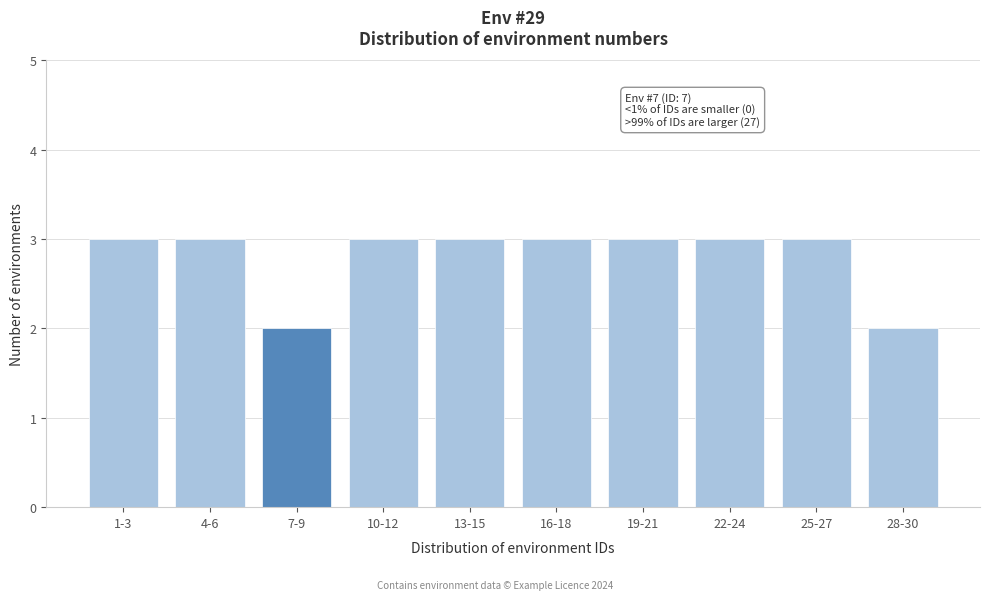

Reading right to left, transcribe all the data shown in this chart.

2	3	3	3	3	3	3	2	3	3